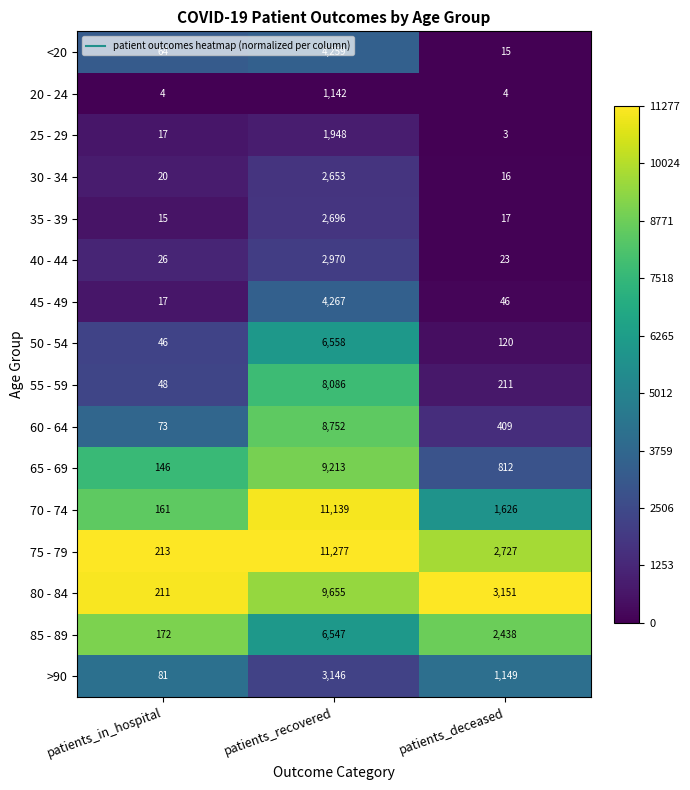

What is the sum of all 70 - 74 values?

12926